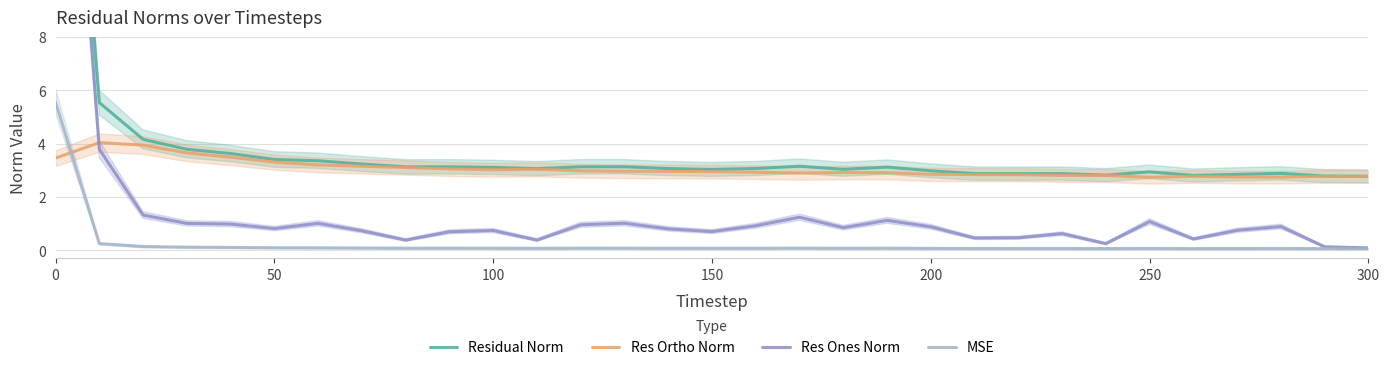

What is the sum of all Res Ones Norm values?

51.3